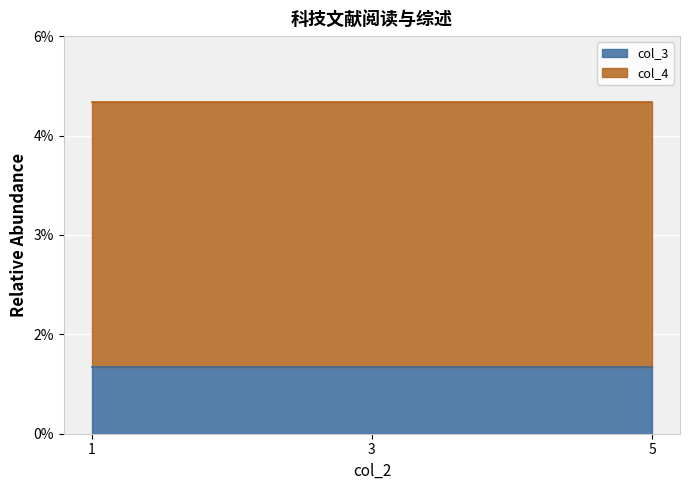

List the labels in order of col_3 value, smallest first.

1, 3, 5